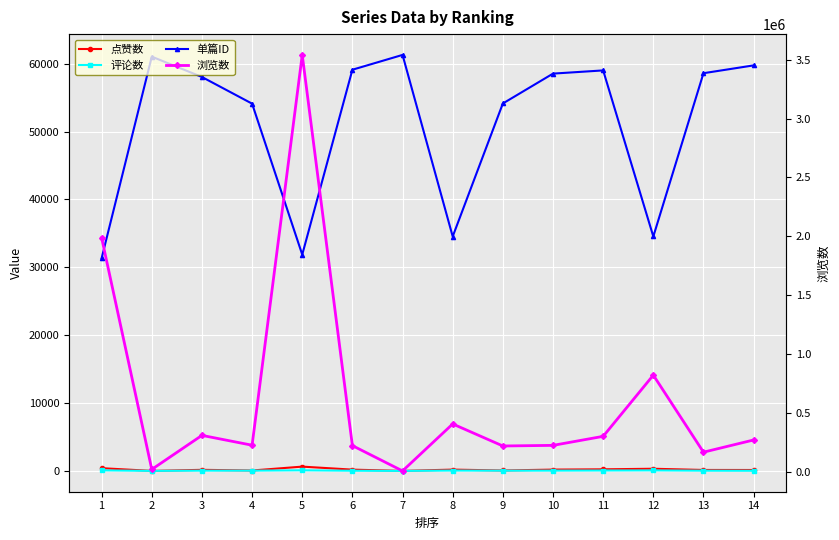

What is the difference between the second highest and second lowest values in the 点赞数 series?

402